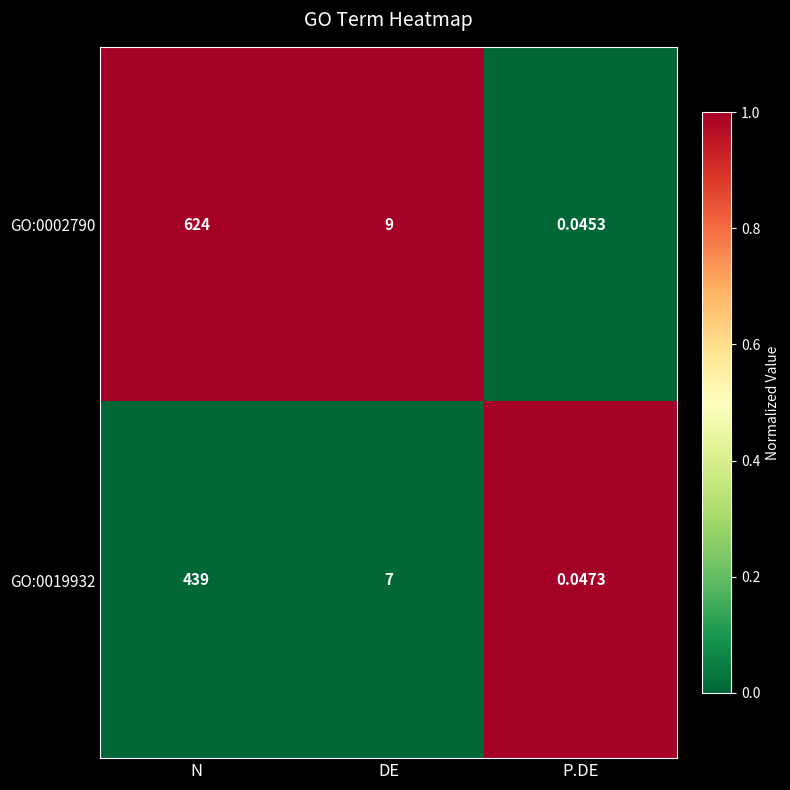

Which series has the widest spread of values?

GO:0002790